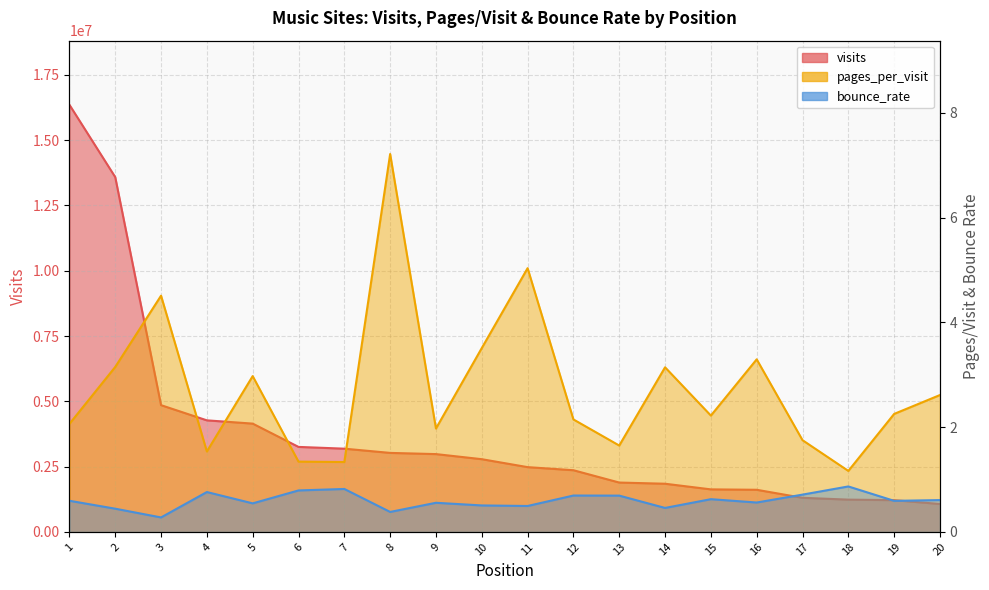

How many lines are shown in the chart?

3